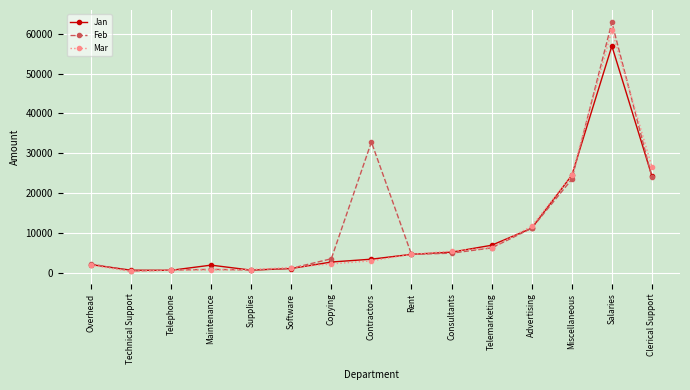

Which series has the largest range (max minus min)?

Feb